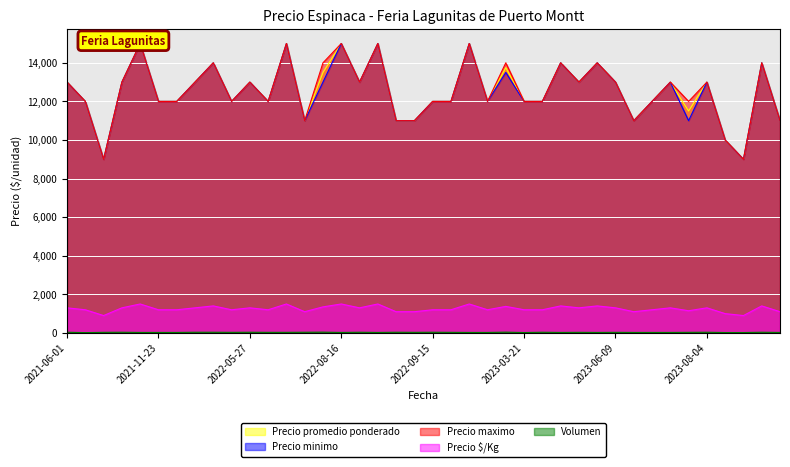

How many data points does each series have?

40